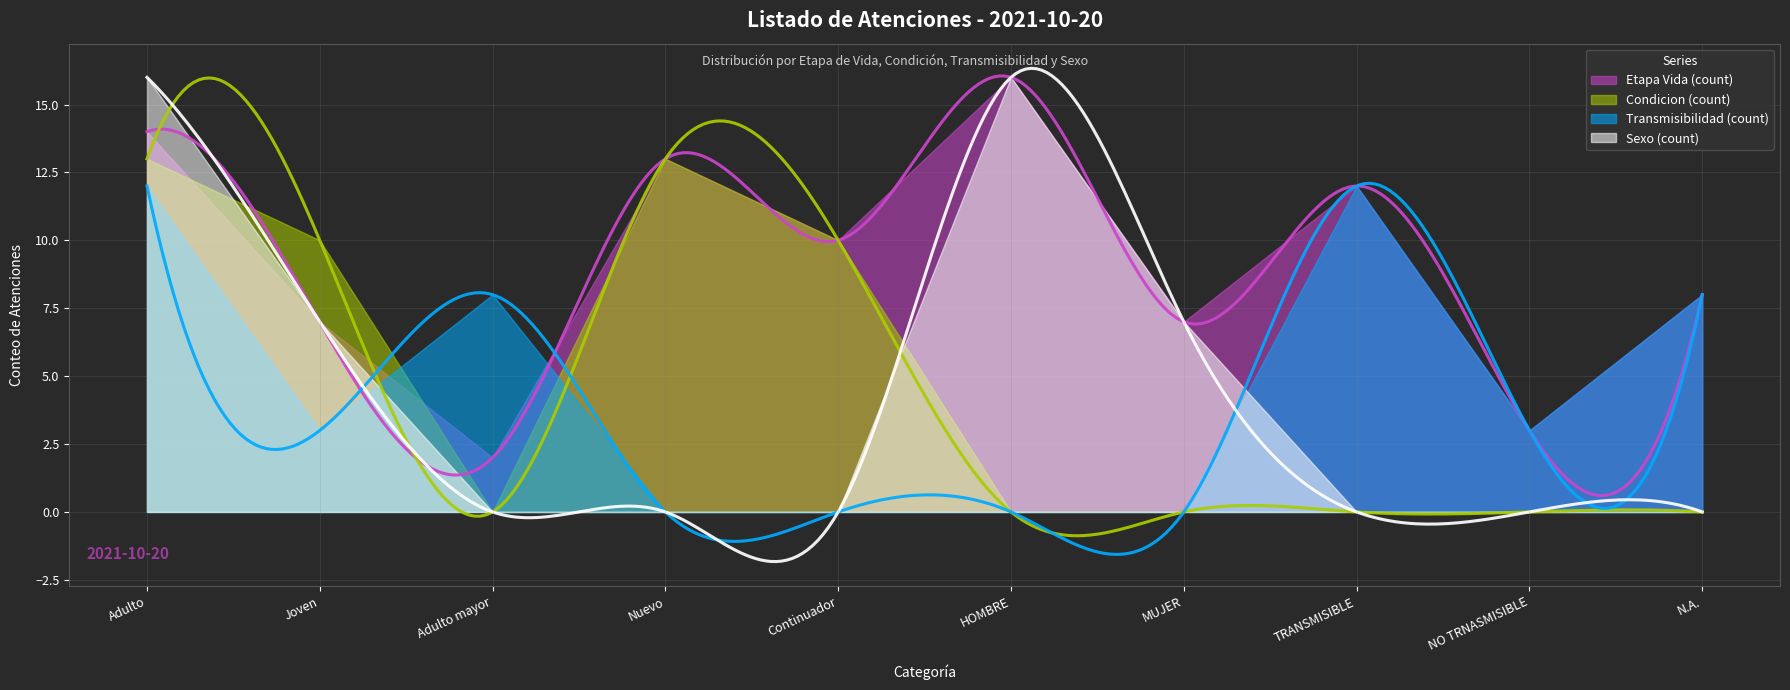

Is it true that Transmisibilidad (count) equals 0 at HOMBRE?

True